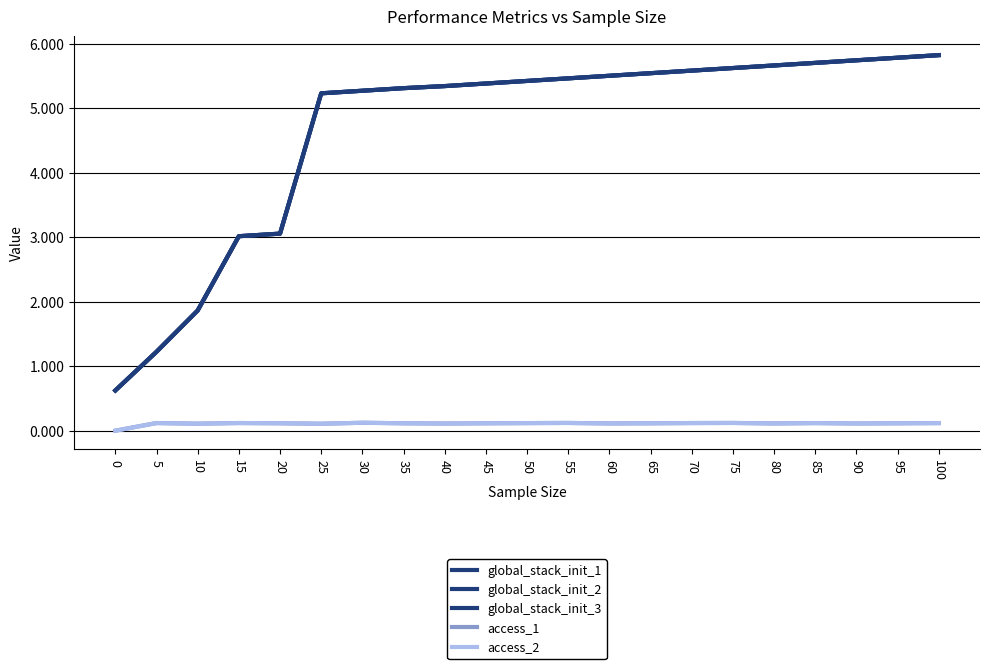

Where is the first local minimum for access_2?

10